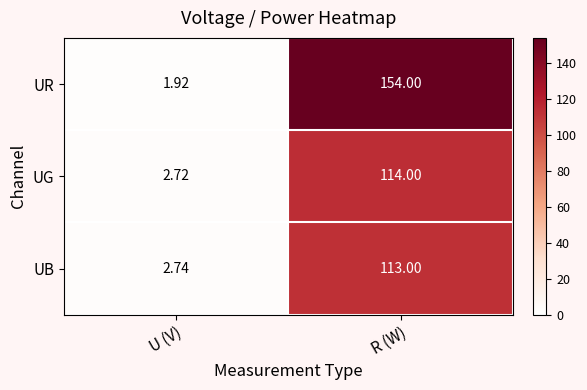

At how many categories does at least one series exceed 5?

1